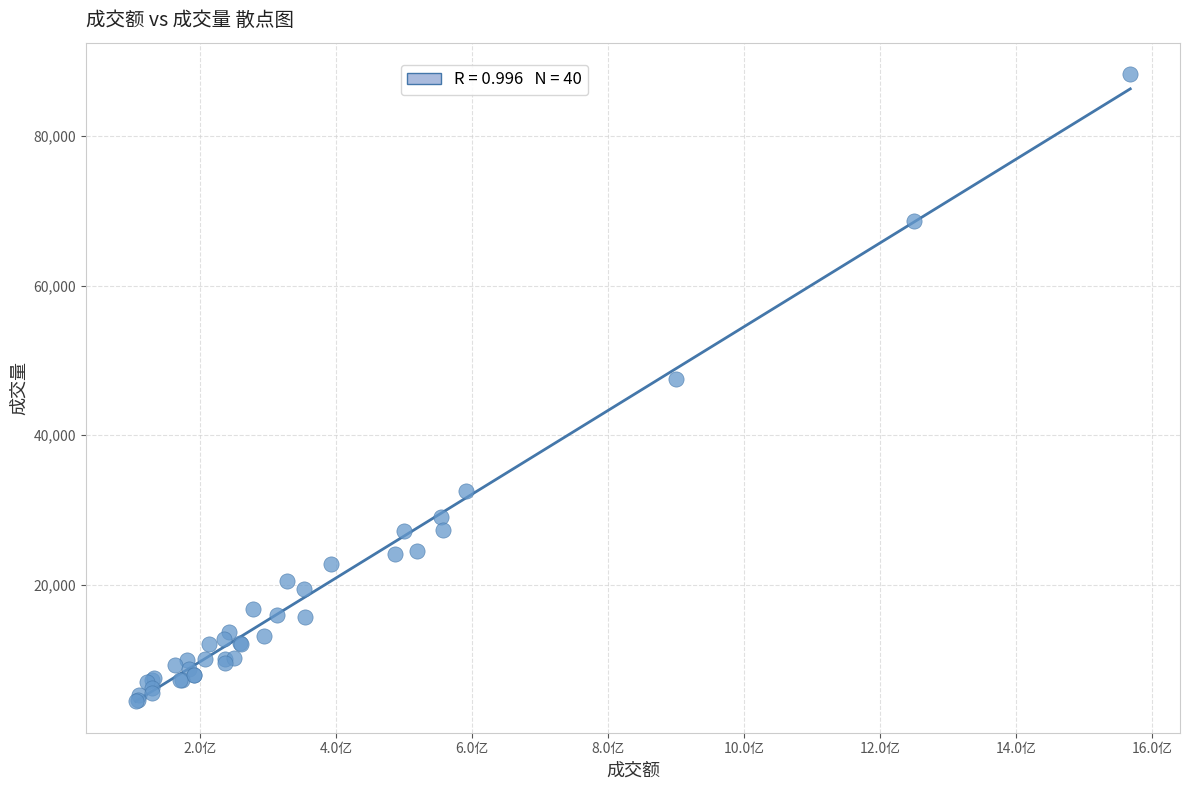

What Y value in the scatter plot is closest to 46368?

47473